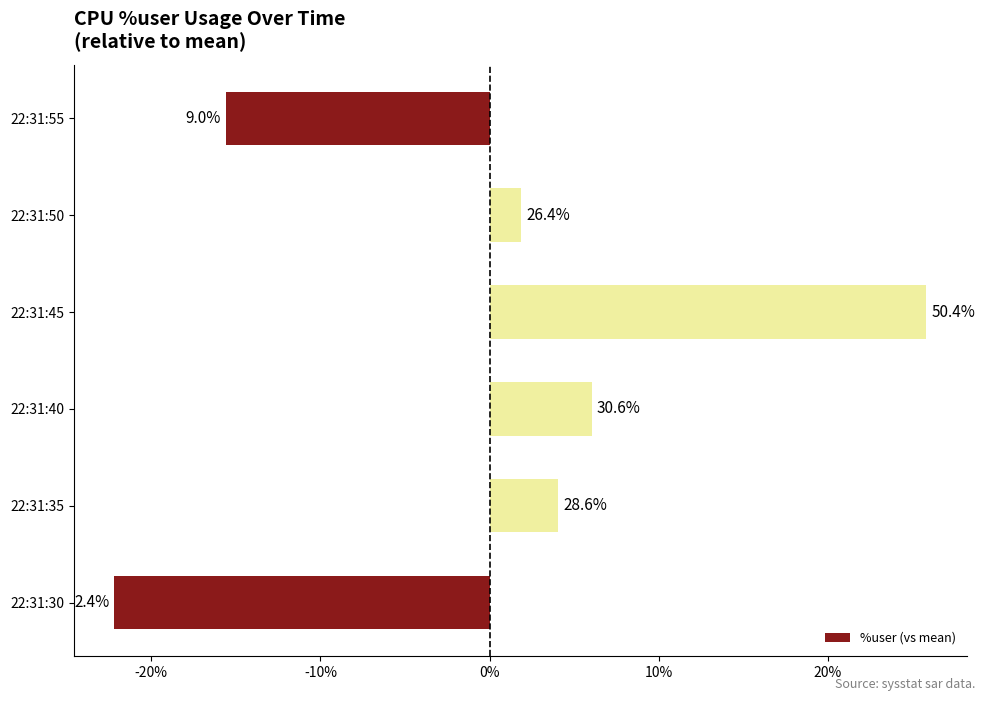

How many bars are there in total?

6